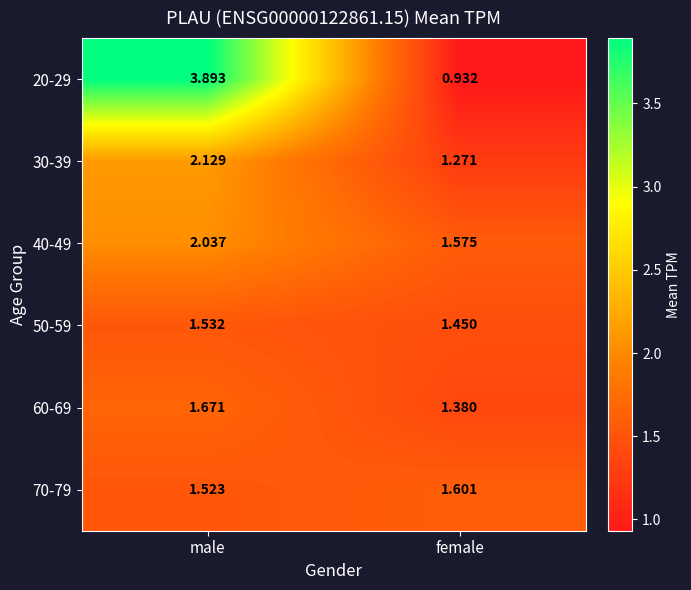

Which series has the largest total across all categories?

20-29